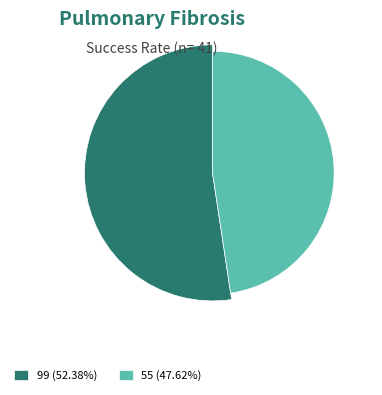

Is the sum of 55 and 99 greater than half?

Yes